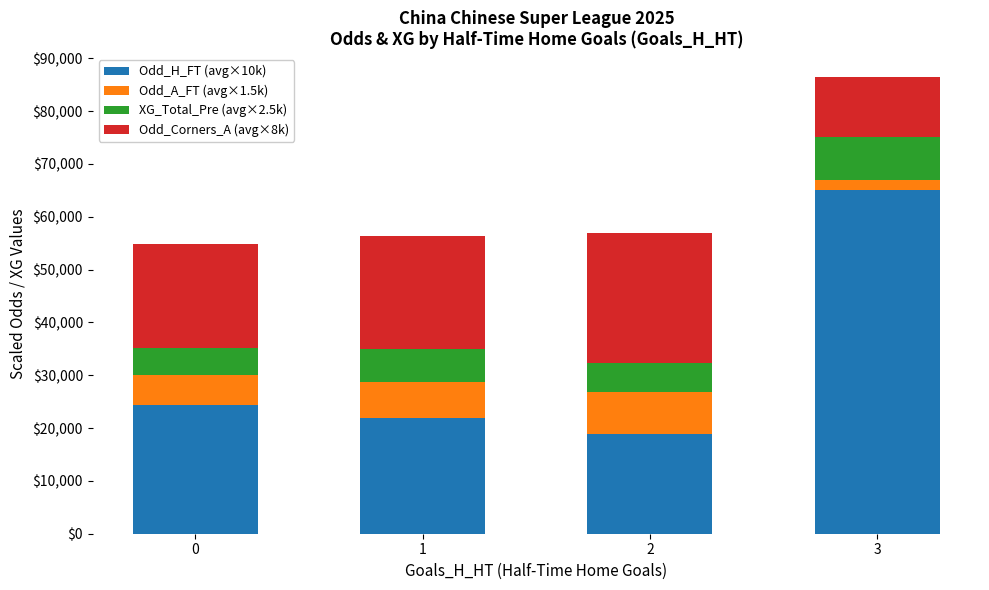

How many bars are there in total?

4